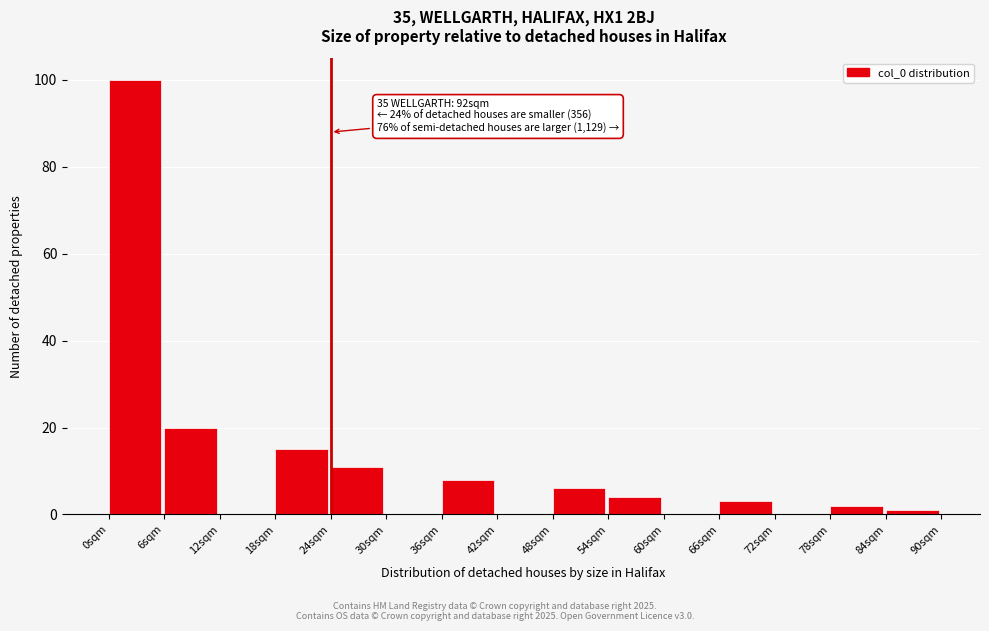

Reading left to right, extract all data points from this chart.

0sqm=100	6sqm=20	12sqm=0	18sqm=15	24sqm=11	30sqm=0	36sqm=8	42sqm=0	48sqm=6	54sqm=4	60sqm=0	66sqm=3	72sqm=0	78sqm=2	84sqm=1